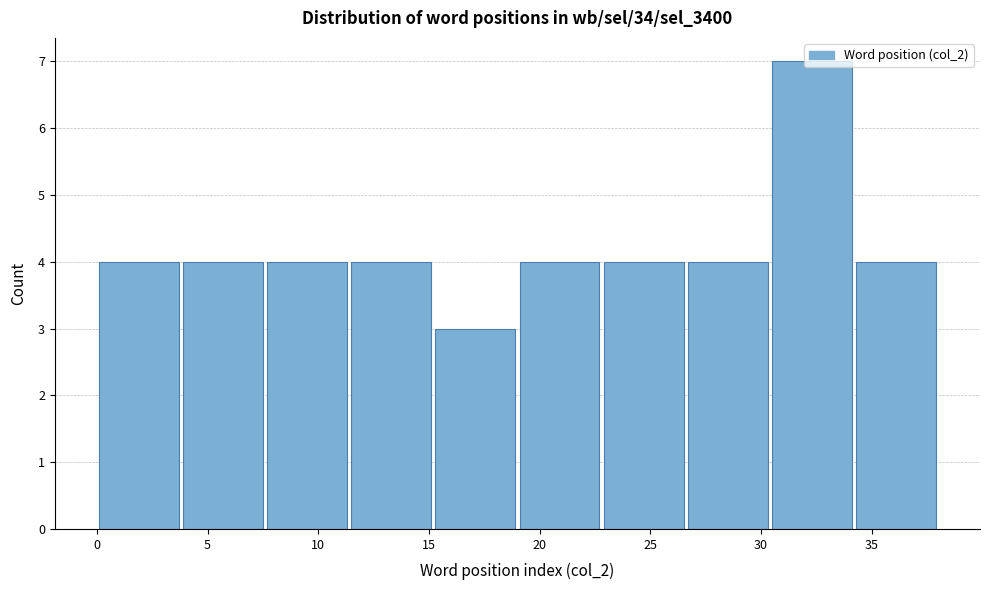

Reading left to right, transcribe this chart: for each bar, give the range it covers on the x-axis and its height. Neither the bar edges nor the heights are printed on the chart, so give them approximately, as read against the axes.

0.0 to 3.8: 4
3.8 to 7.6: 4
7.6 to 11.4: 4
11.4 to 15.2: 4
15.2 to 19.0: 3
19.0 to 22.8: 4
22.8 to 26.6: 4
26.6 to 30.4: 4
30.4 to 34.2: 7
34.2 to 38.0: 4